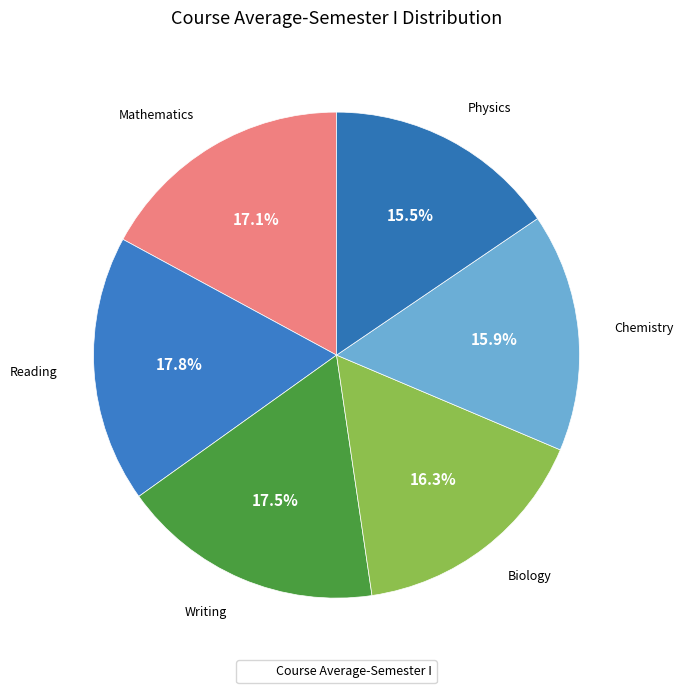

Count the number of slices in the pie.

6